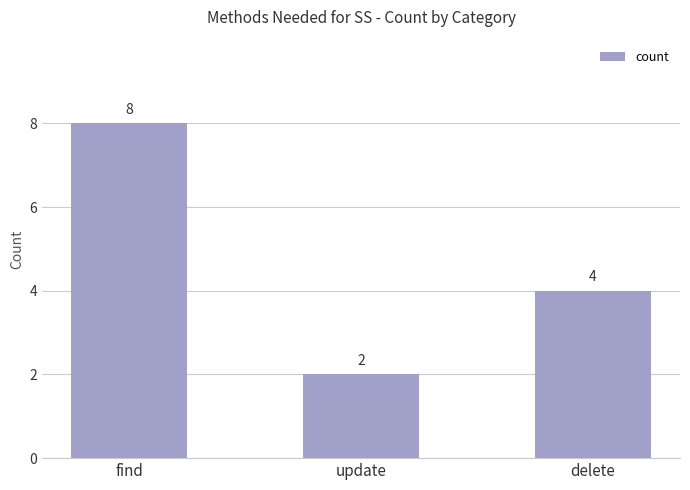

What is the difference between the values at find and update?

6